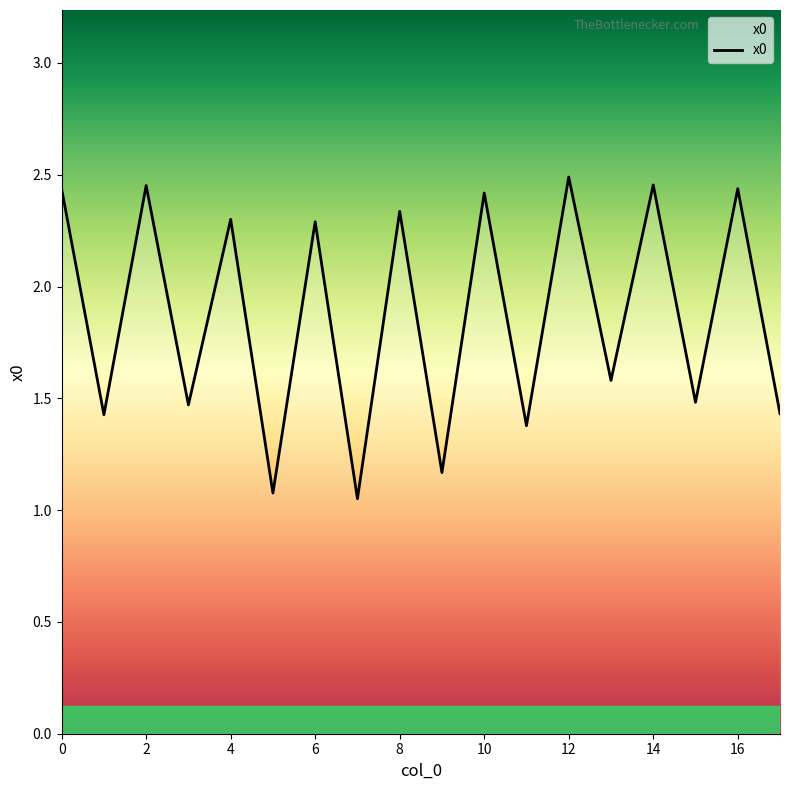

What is the difference between the maximum and minimum values?

1.4